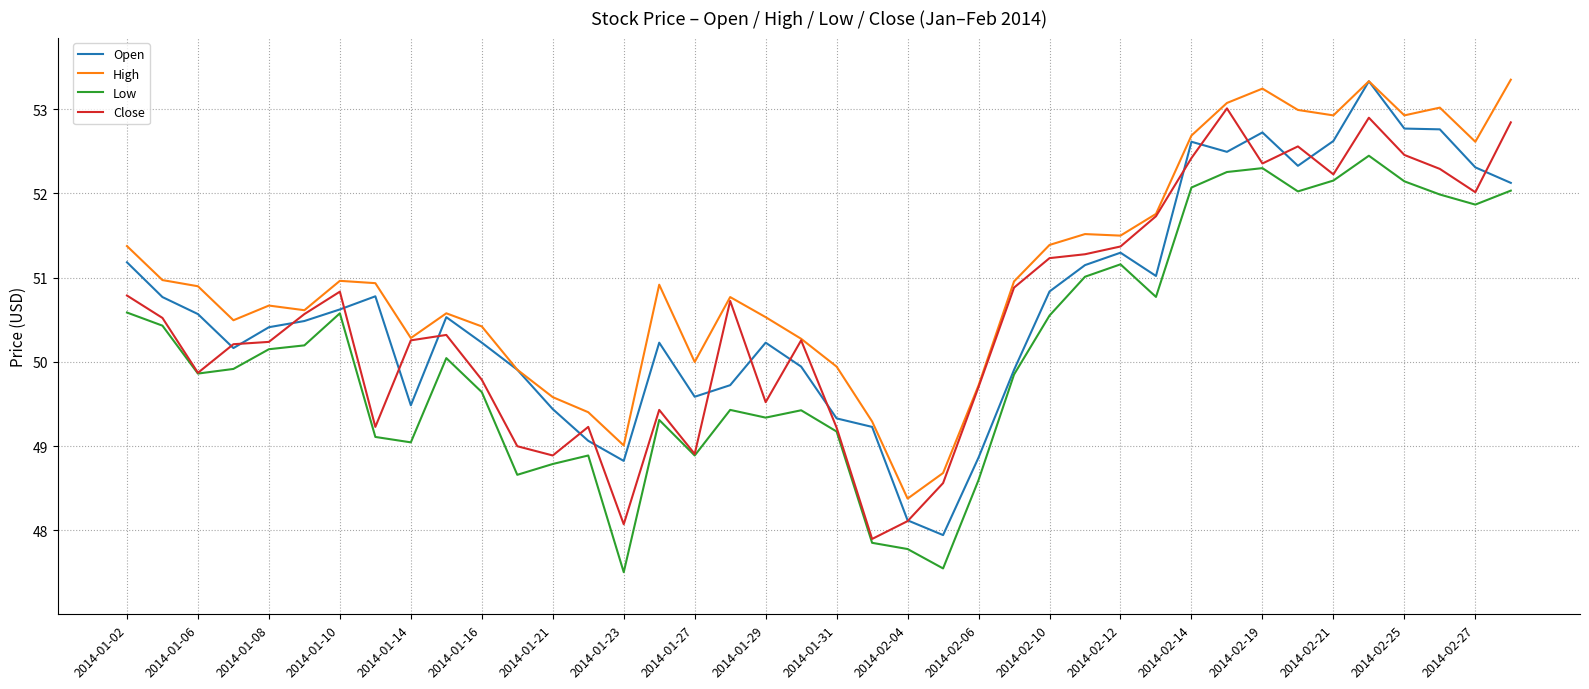

What is the smallest value displayed?

47.5